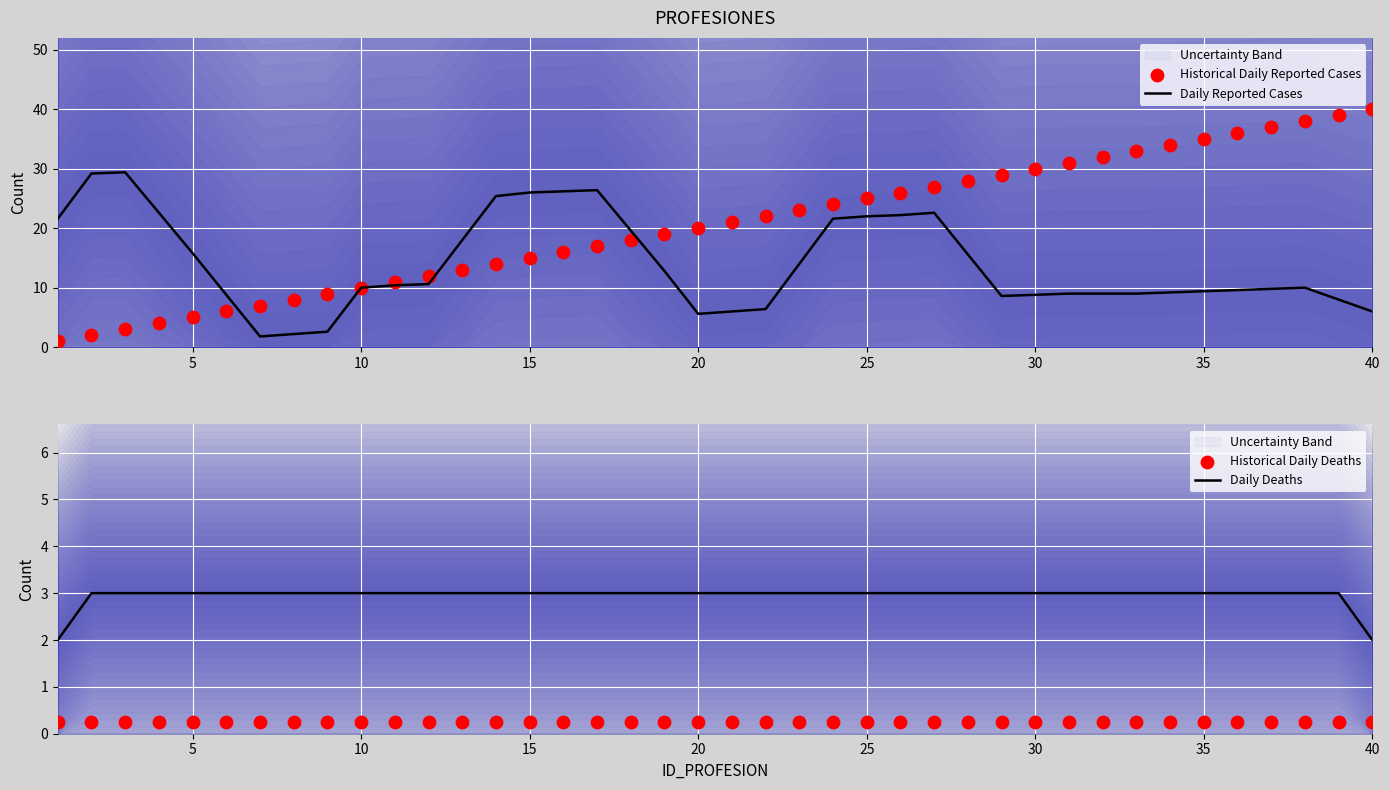

Which series has the largest total across all categories?

Historical Daily Reported Cases